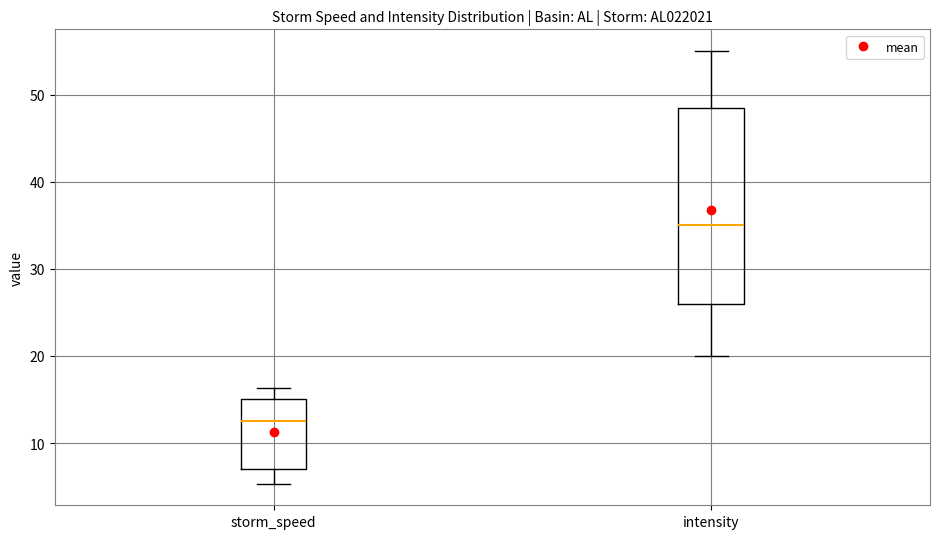

Reading left to right, read every box against the y-axis: the position of its median line, the range the box covers, and the ends of its whiskers. The values are not printed on the chart, so give them approximately, as read against the axis.

storm_speed: median 13, box 7 to 15, whiskers 5 to 16
intensity: median 35, box 26 to 49, whiskers 20 to 55